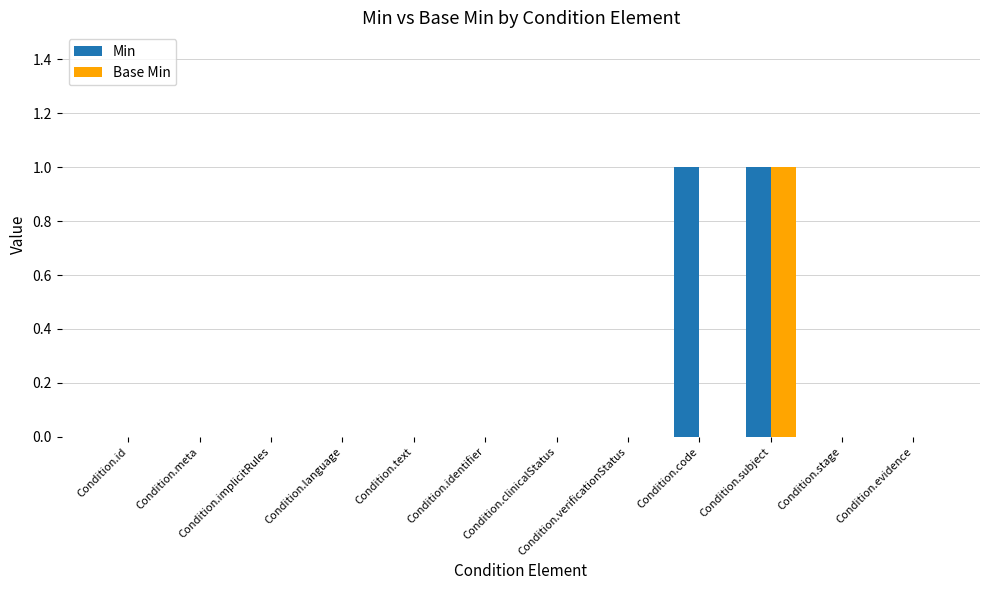

Reading left to right, extract all data points from this chart.

Min: 0	0	0	0	0	0	0	0	1	1	0	0
Base Min: 0	0	0	0	0	0	0	0	0	1	0	0